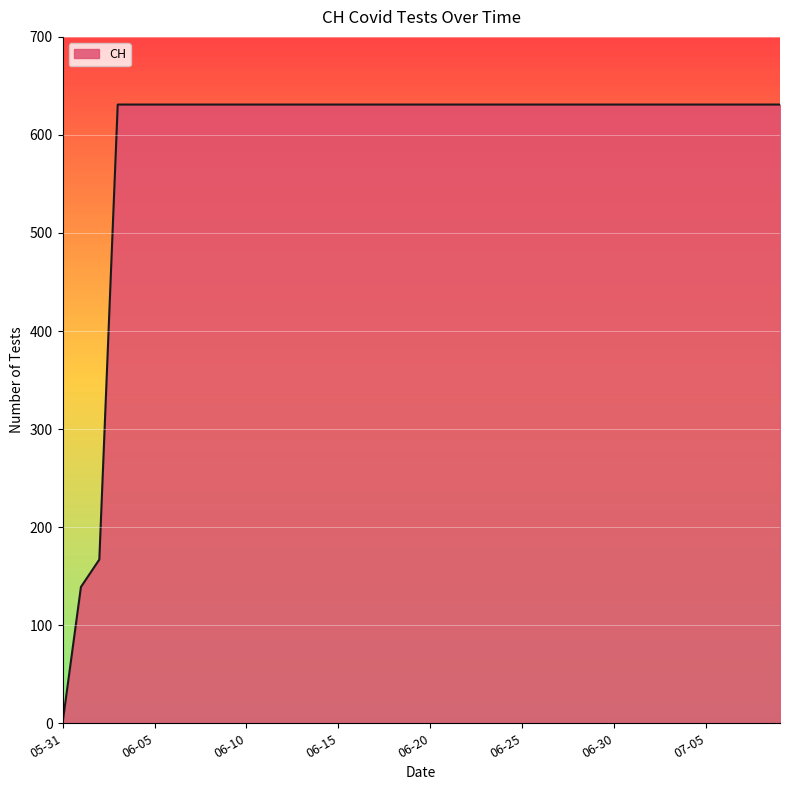

How many distinct data groups are displayed?

1